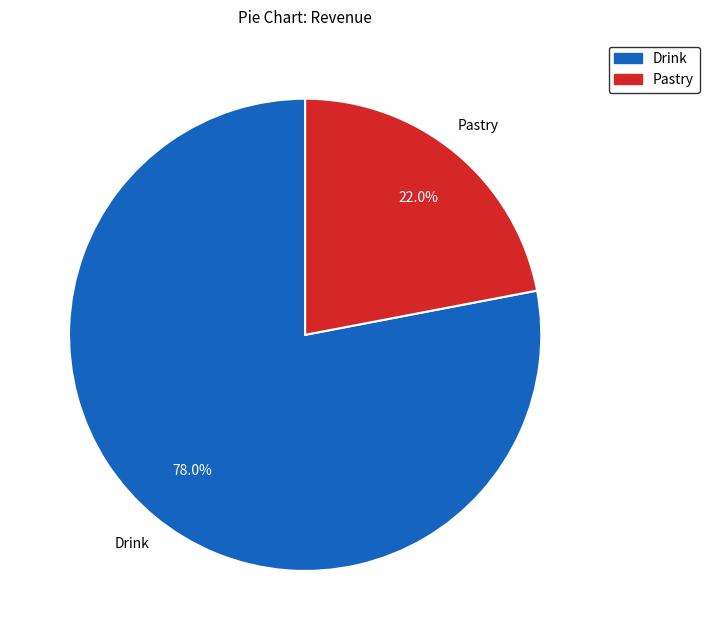

How many slices are in this pie chart?

2